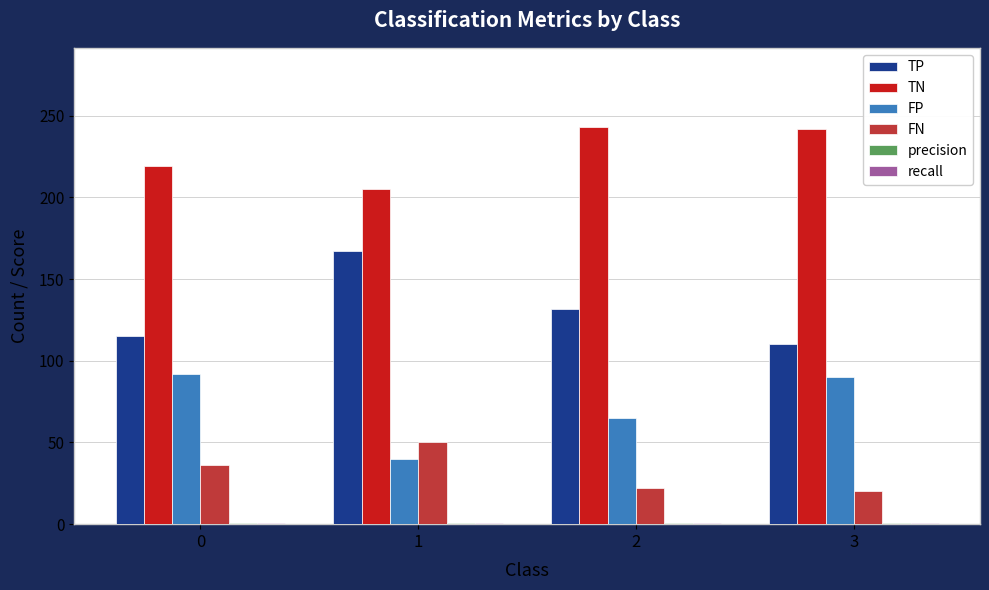

Is the value of TP at 2 greater than the value of TN at 1?

No